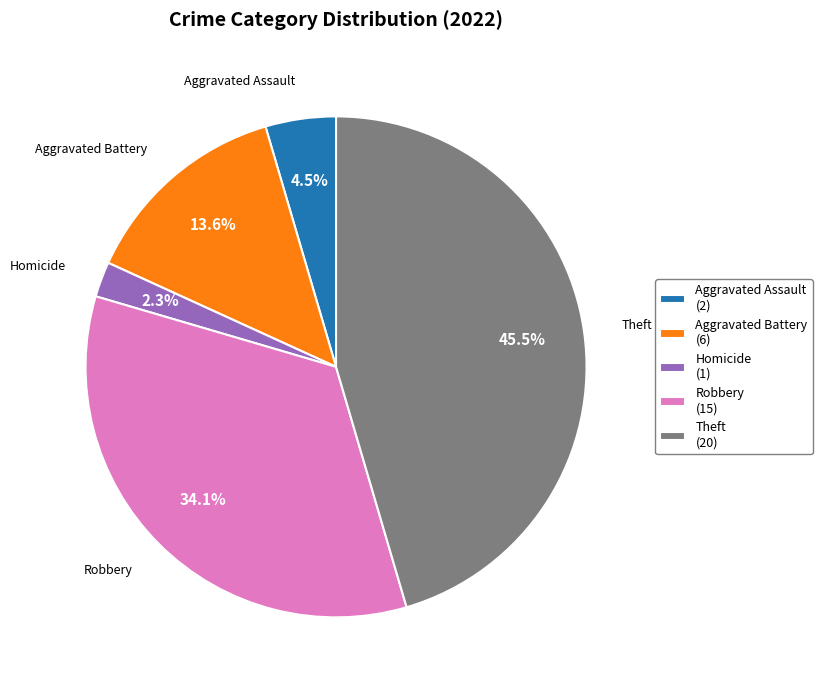

Which has a higher value, Aggravated Assault (2) or Robbery (15)?

Robbery (15)